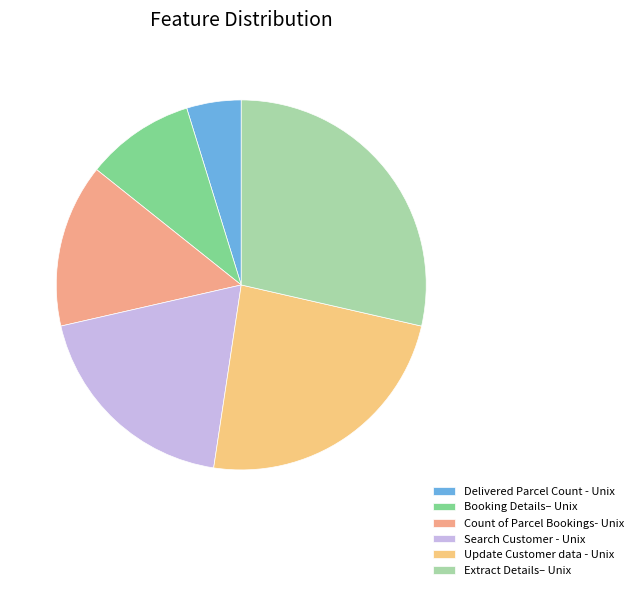

What percentage is the Delivered Parcel Count - Unix slice, to the nearest percent?

5%